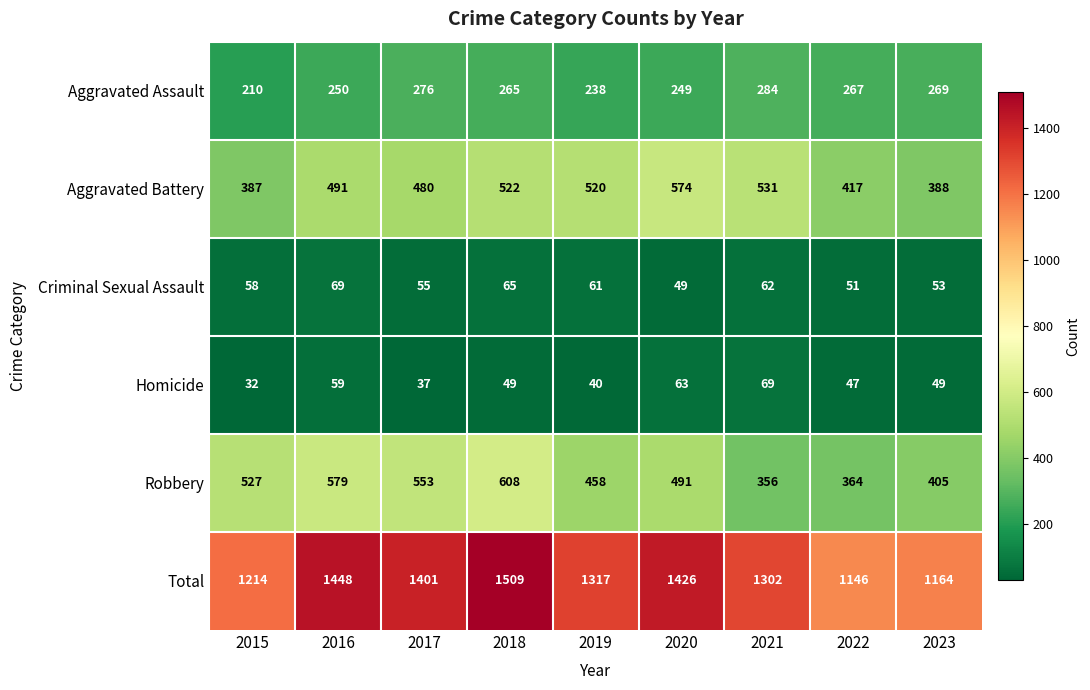

Which series changed the most between 2018 and 2019?

Total